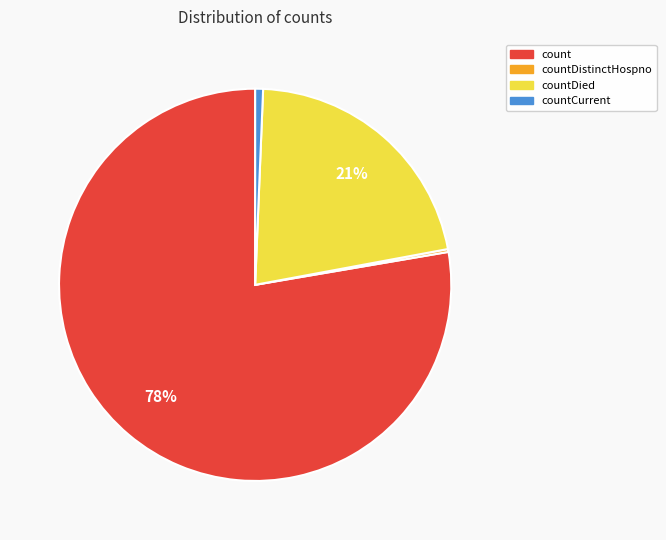

Is there any slice that represents more than half of the pie?

Yes